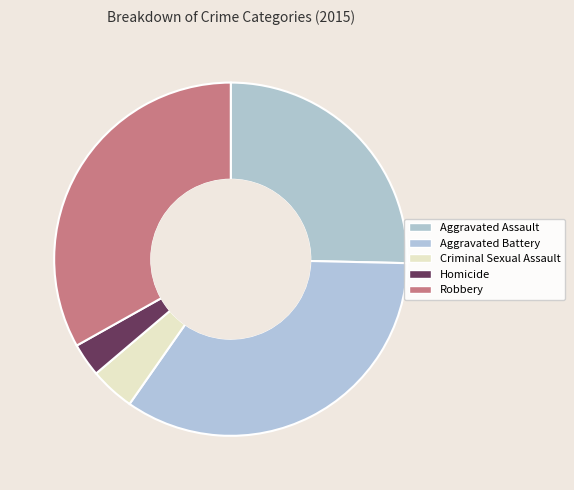

Count the number of slices in the pie.

5